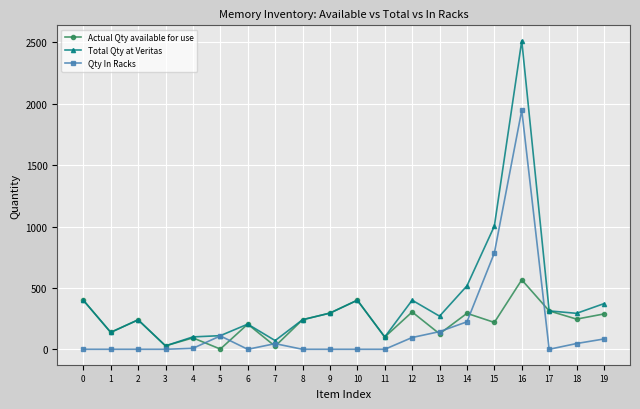

Is the value of Actual Qty available for use at 0 greater than the value of Qty In Racks at 17?

Yes